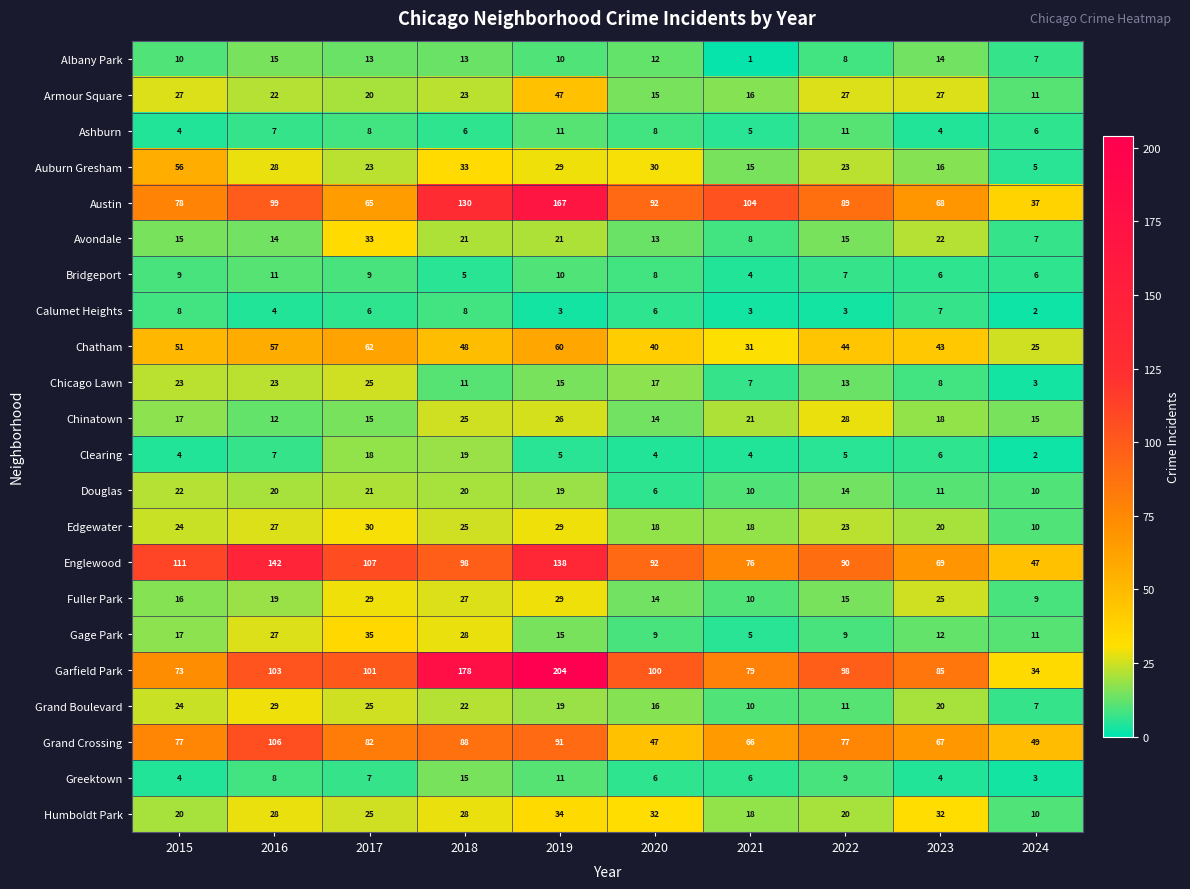

What is the sum of the Edgewater values at 2020 and 2017?

48